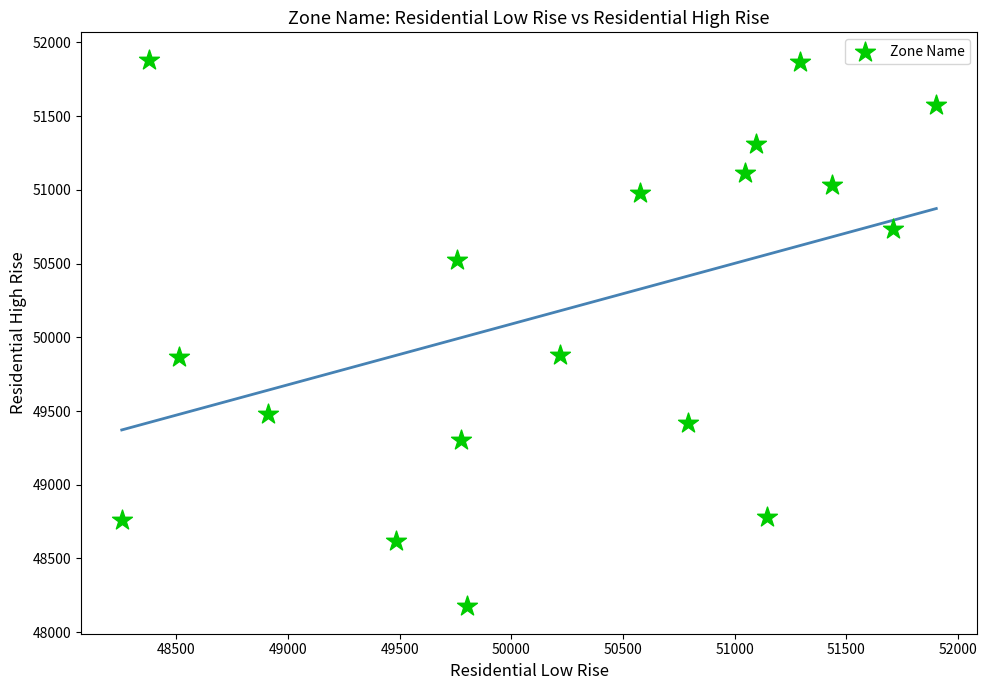

What is the range of X values (max minus min)?

3647.2